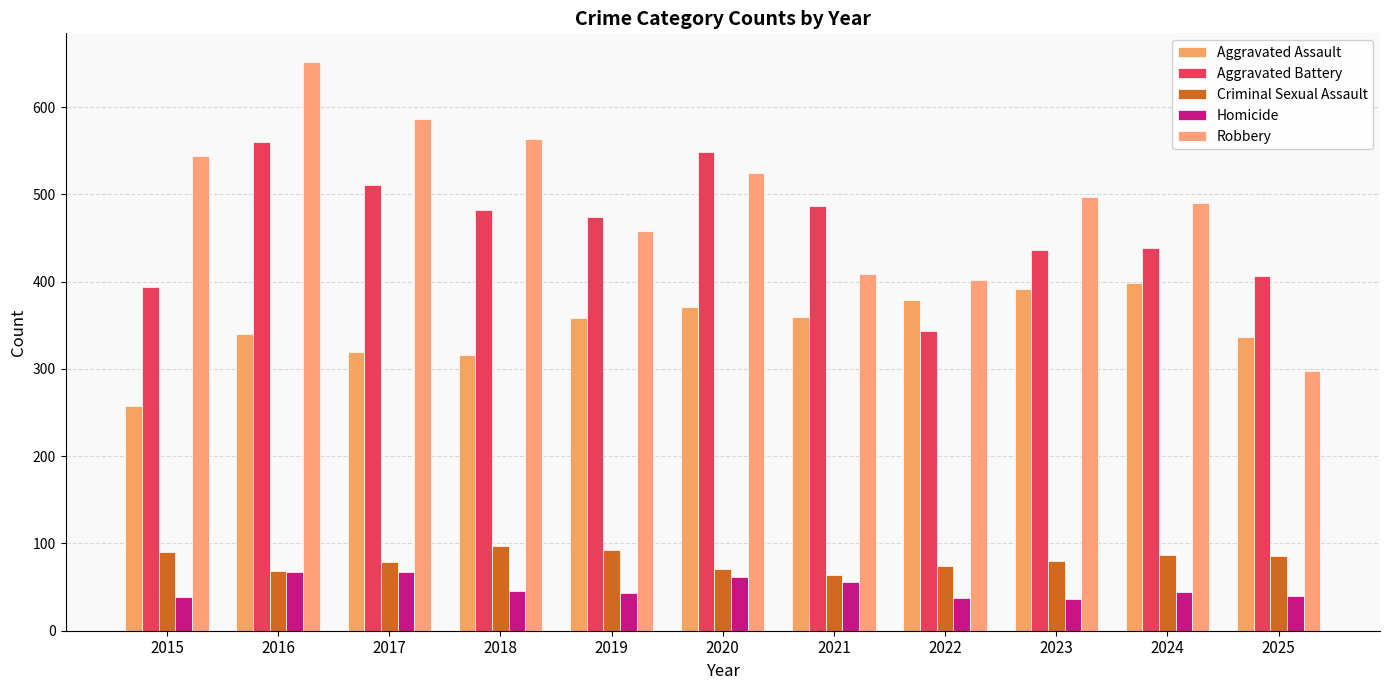

What is the lowest value of the Robbery series?

298